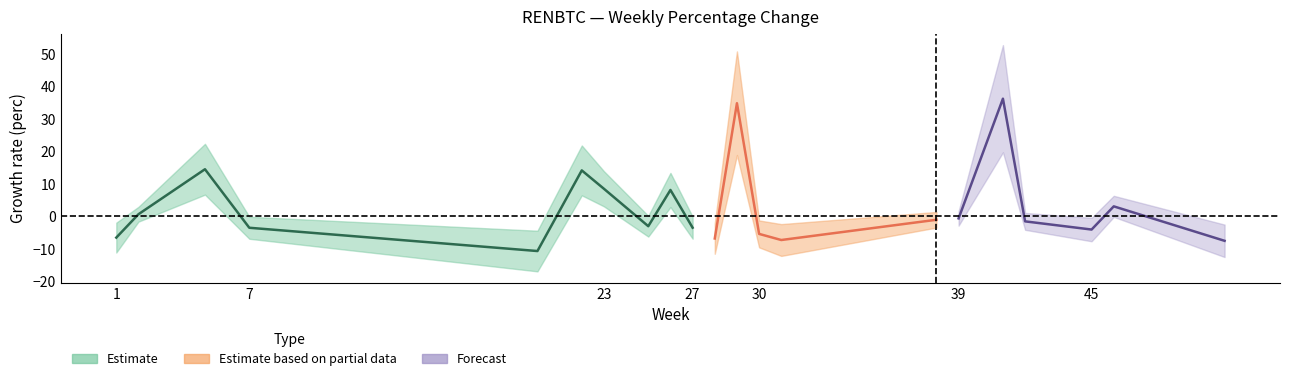

What is the average value of the upper series?

0.9